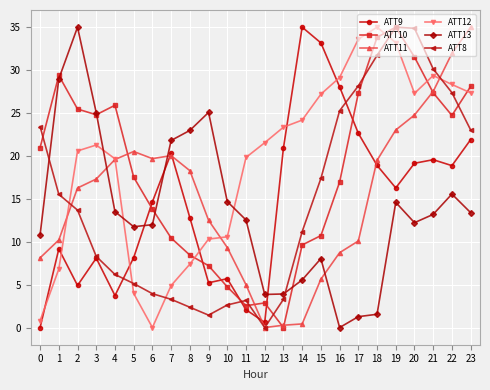

Is the value of ATT8 at 6 greater than the value of ATT13 at 10?

No